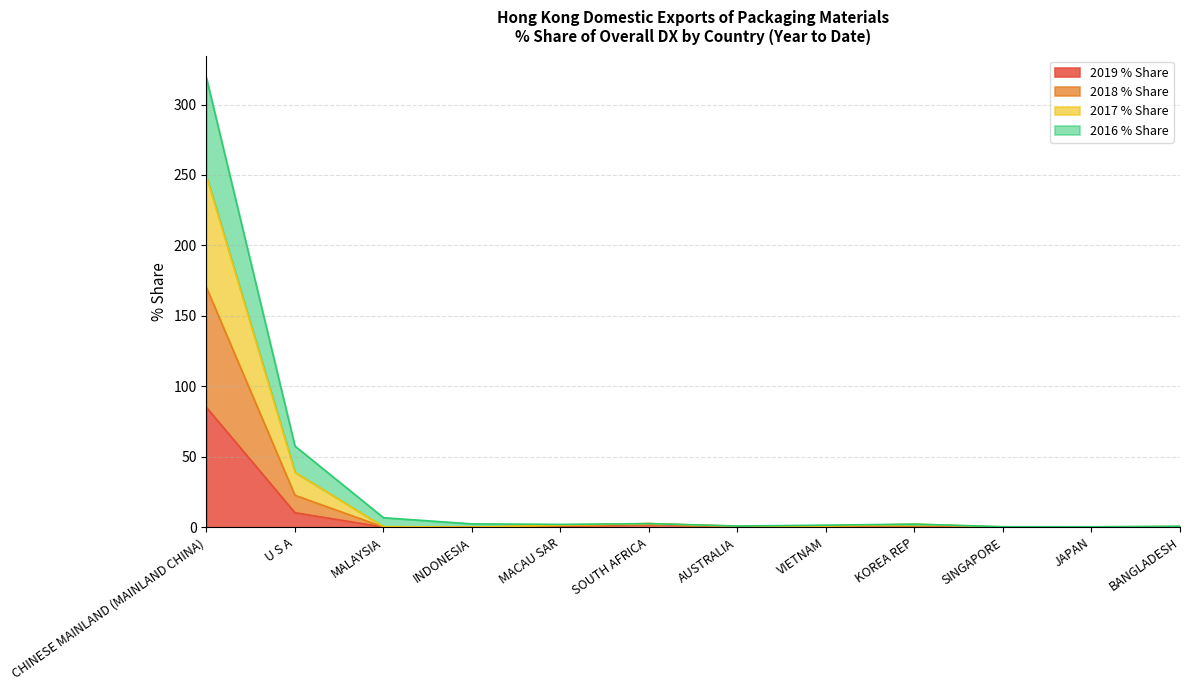

How many lines are shown in the chart?

4